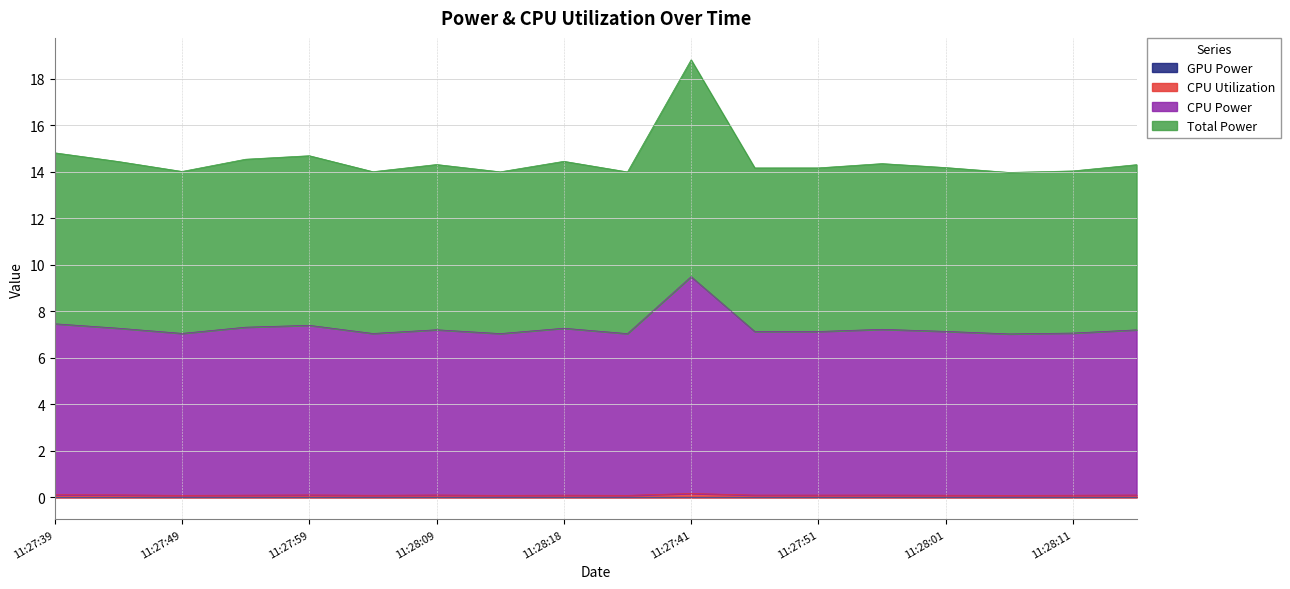

At which label does CPU Utilization reach its minimum?

2025-04-08 11:28:06